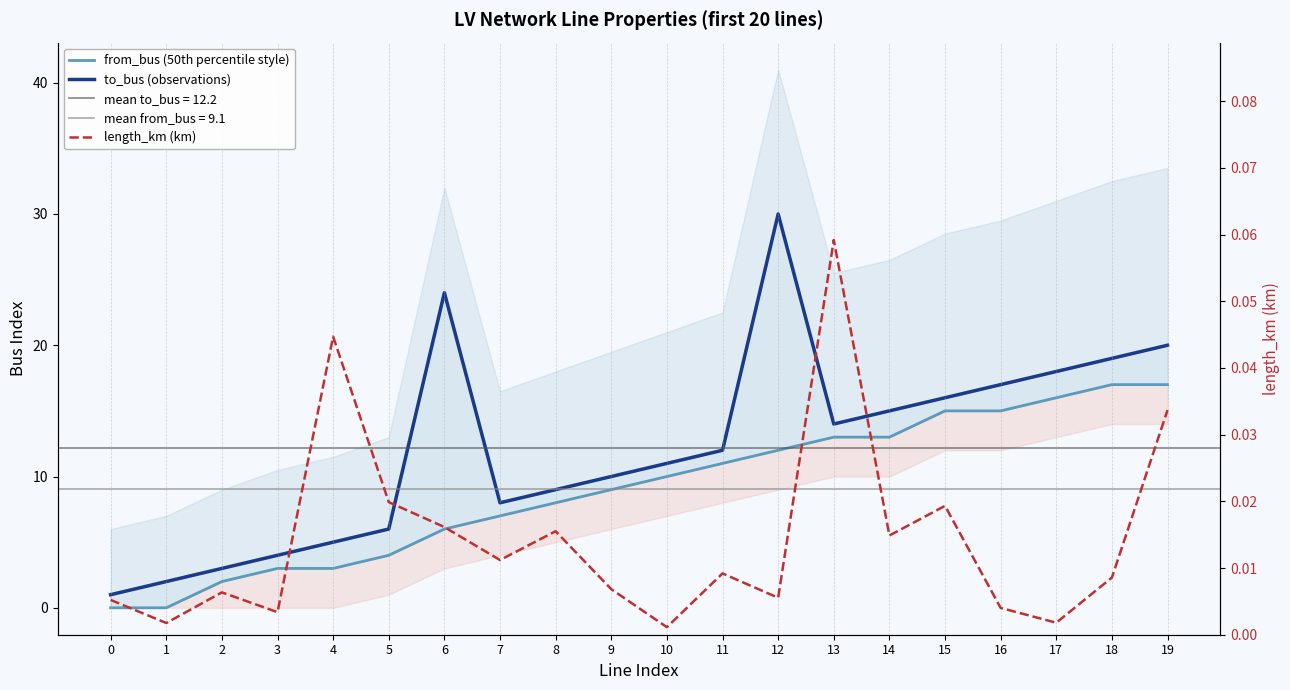

Count the number of categories in the chart.

20